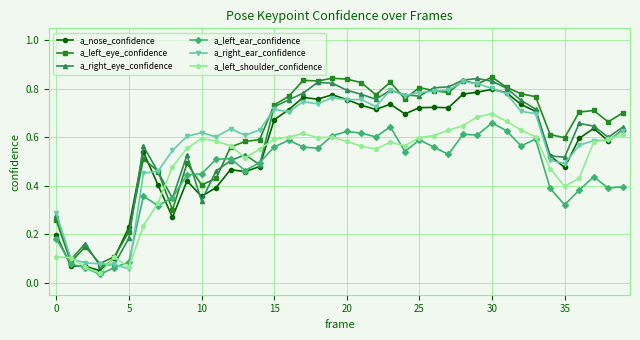

True or false: a_left_eye_confidence has more than 2 points higher than both neighbors.

True